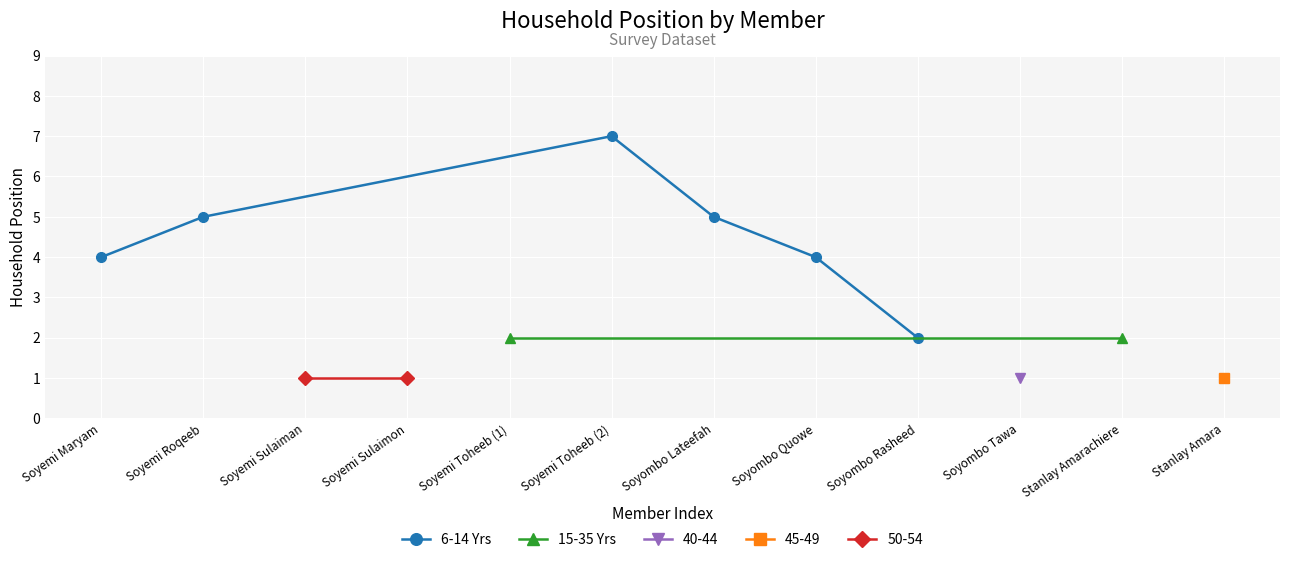

Between Soyemi Toheeb (2) and Soyombo Tawa, which is larger?

Soyemi Toheeb (2)